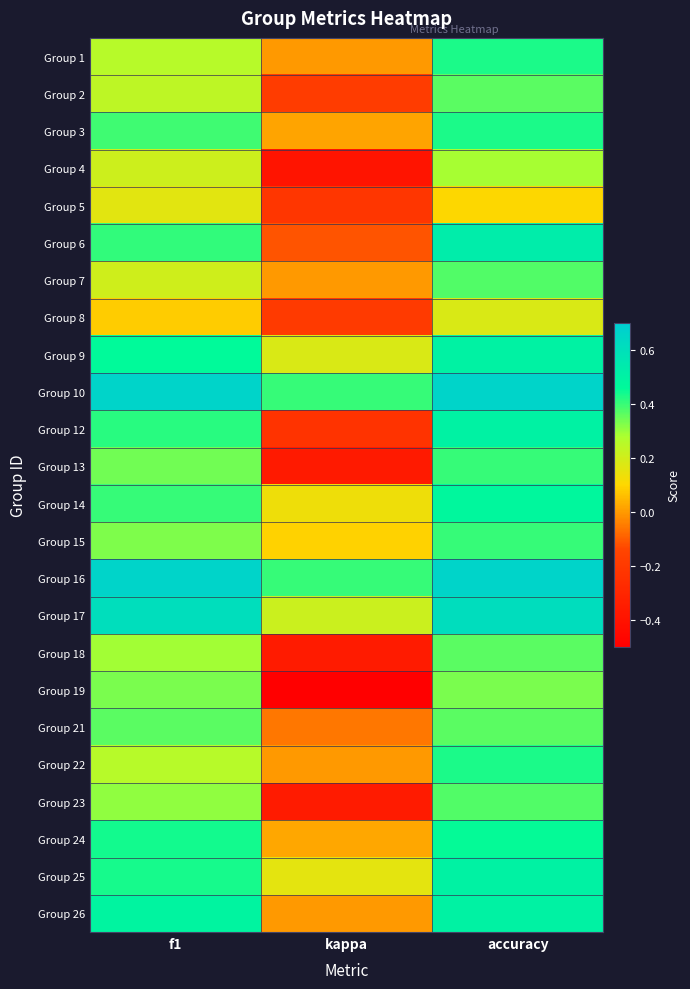

Reading left to right, extract all data points from this chart.

Group 1: f1=0.3	kappa=0.0	accuracy=0.4
Group 2: f1=0.2	kappa=-0.2	accuracy=0.4
Group 3: f1=0.4	kappa=0.0	accuracy=0.4
Group 4: f1=0.2	kappa=-0.4	accuracy=0.3
Group 5: f1=0.2	kappa=-0.2	accuracy=0.1
Group 6: f1=0.4	kappa=-0.1	accuracy=0.5
Group 7: f1=0.2	kappa=0.0	accuracy=0.4
Group 8: f1=0.1	kappa=-0.2	accuracy=0.2
Group 9: f1=0.5	kappa=0.2	accuracy=0.5
Group 10: f1=0.7	kappa=0.4	accuracy=0.7
Group 12: f1=0.4	kappa=-0.2	accuracy=0.5
Group 13: f1=0.3	kappa=-0.4	accuracy=0.4
Group 14: f1=0.4	kappa=0.1	accuracy=0.5
Group 15: f1=0.3	kappa=0.1	accuracy=0.4
Group 16: f1=0.7	kappa=0.4	accuracy=0.7
Group 17: f1=0.6	kappa=0.2	accuracy=0.6
Group 18: f1=0.3	kappa=-0.4	accuracy=0.4
Group 19: f1=0.3	kappa=-0.5	accuracy=0.3
Group 21: f1=0.4	kappa=-0.1	accuracy=0.4
Group 22: f1=0.3	kappa=0.0	accuracy=0.4
Group 23: f1=0.3	kappa=-0.4	accuracy=0.4
Group 24: f1=0.4	kappa=0.0	accuracy=0.5
Group 25: f1=0.4	kappa=0.2	accuracy=0.5
Group 26: f1=0.5	kappa=0.0	accuracy=0.5